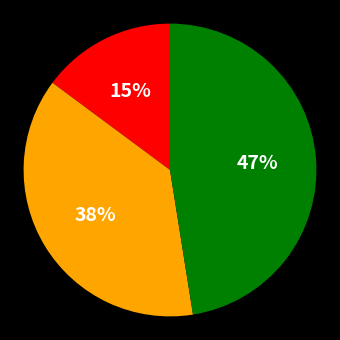

To the nearest percent, what is the average slice percentage?

33%